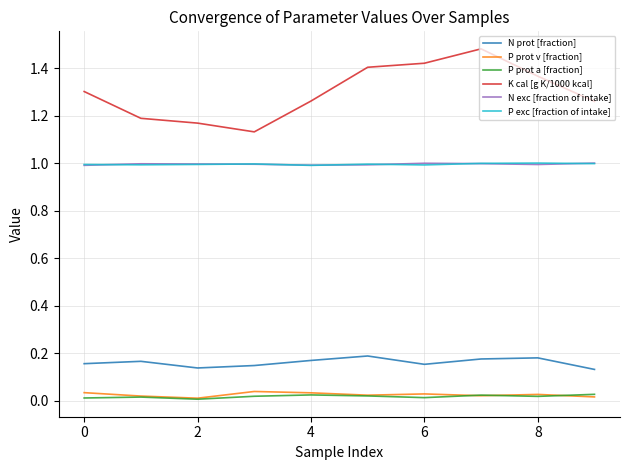

Which series has the largest total across all categories?

K cal [g K/1000 kcal]